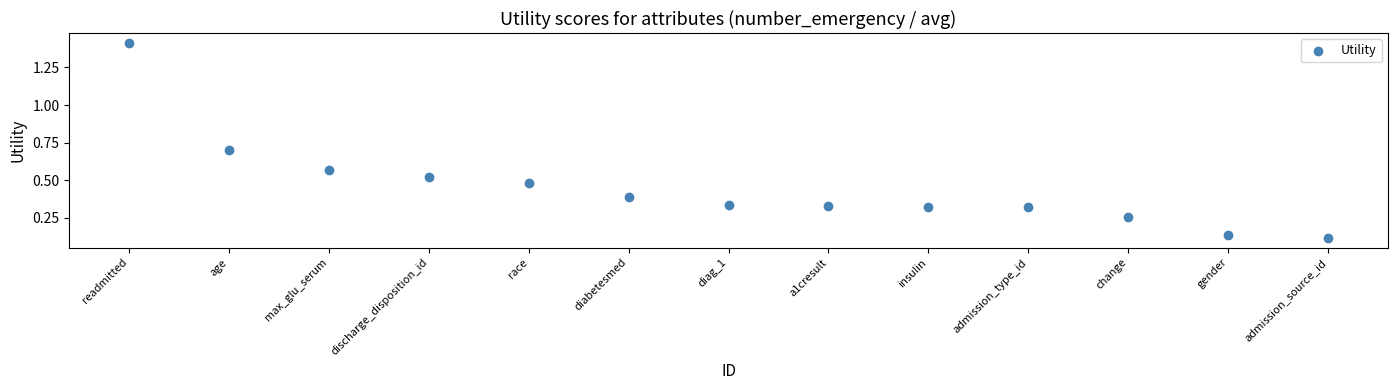

What is the range of X values (max minus min)?

12.0